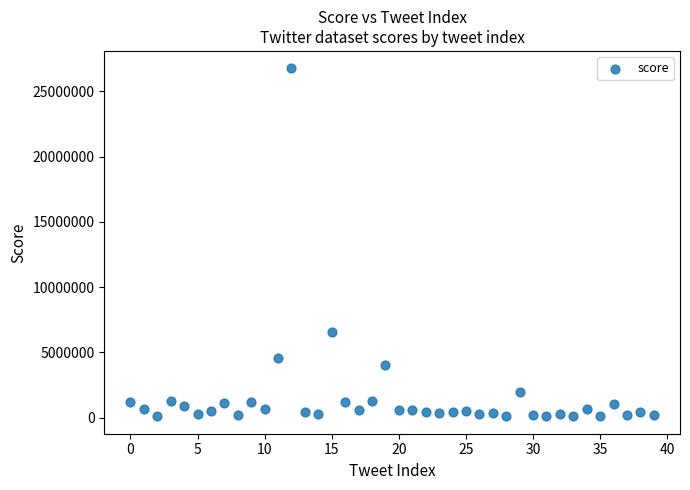

What Y value in the scatter plot is closest to 13432953?

6578649.7